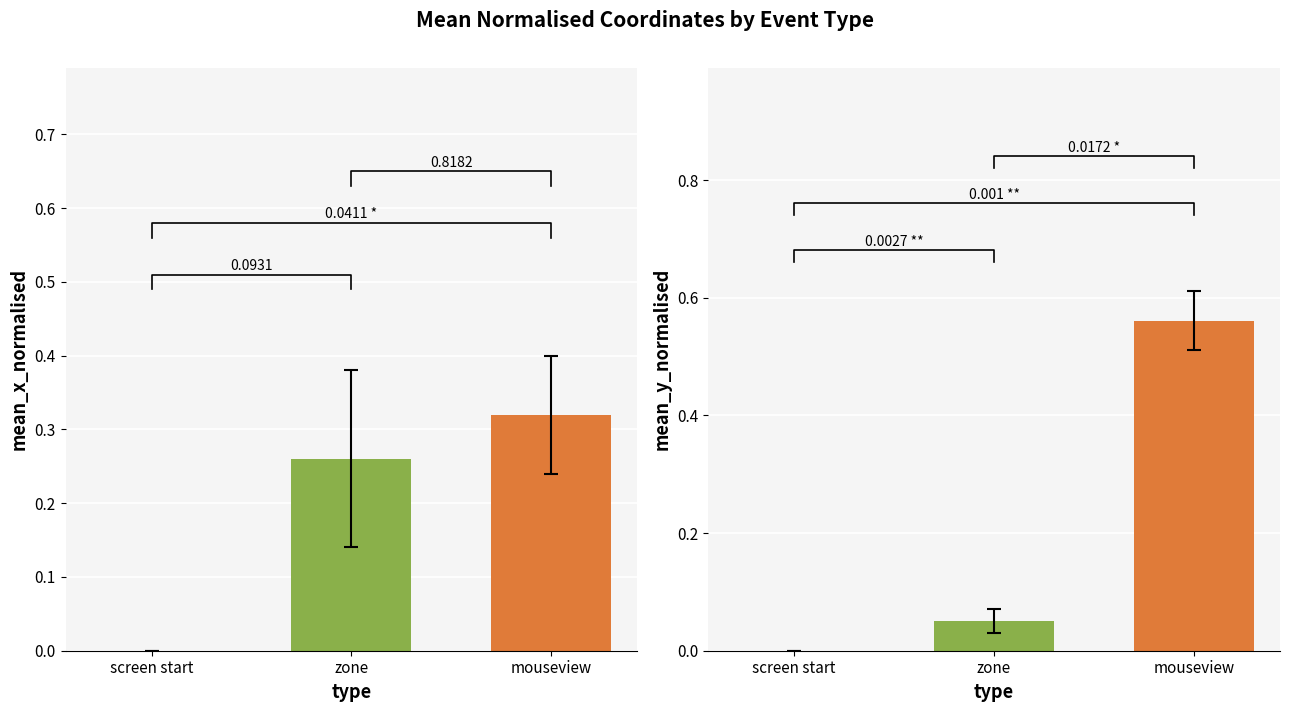

At how many categories does at least one series exceed 0?

2